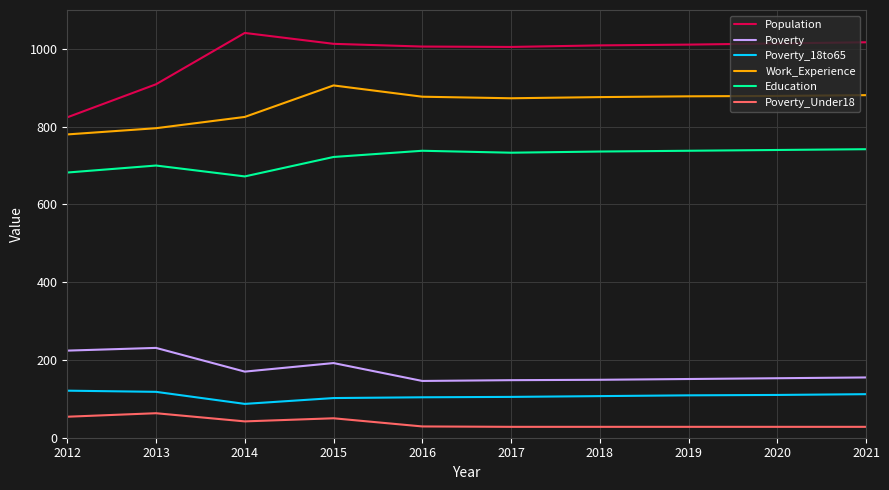

At 2013, list the series in order from largest to smallest.

Population, Work_Experience, Education, Poverty, Poverty_18to65, Poverty_Under18